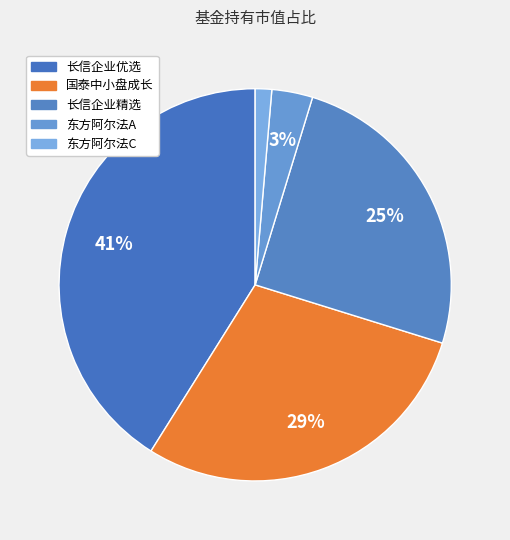

How many segments does this pie chart have?

5